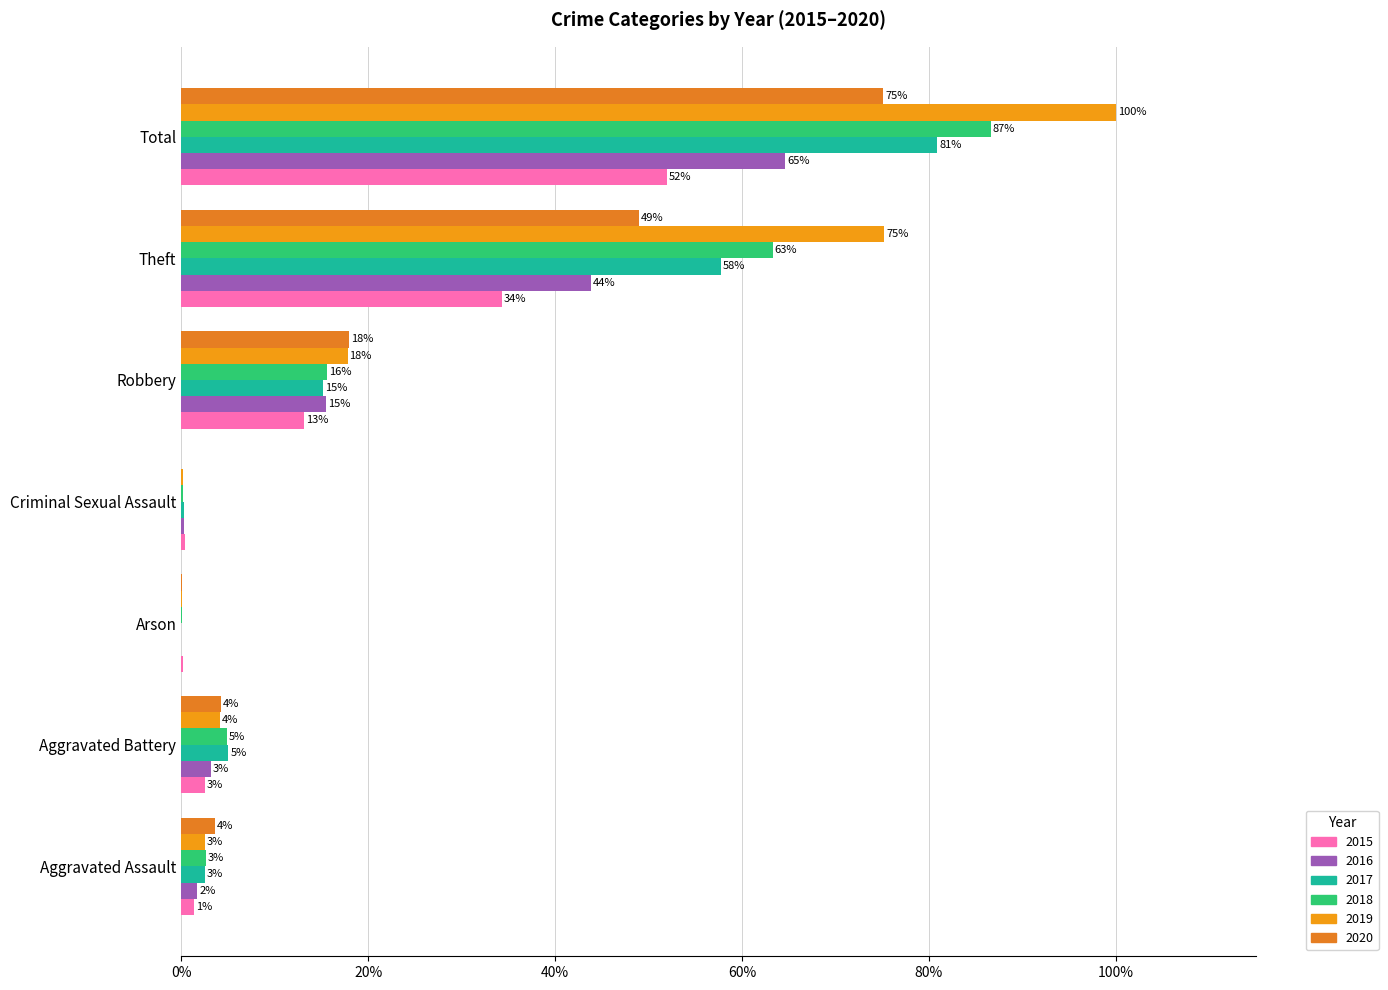

What is the highest value of the 2016 series?

0.6